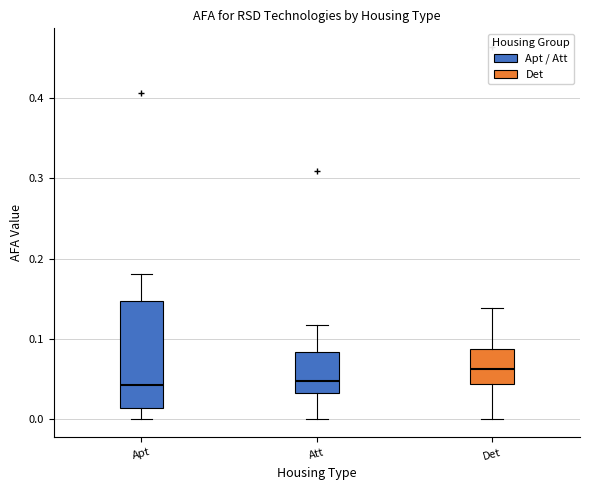

Where is the upper edge of the box for Det on the y-axis? The values are not printed on the chart, so give them approximately, as read against the axis.

0.09